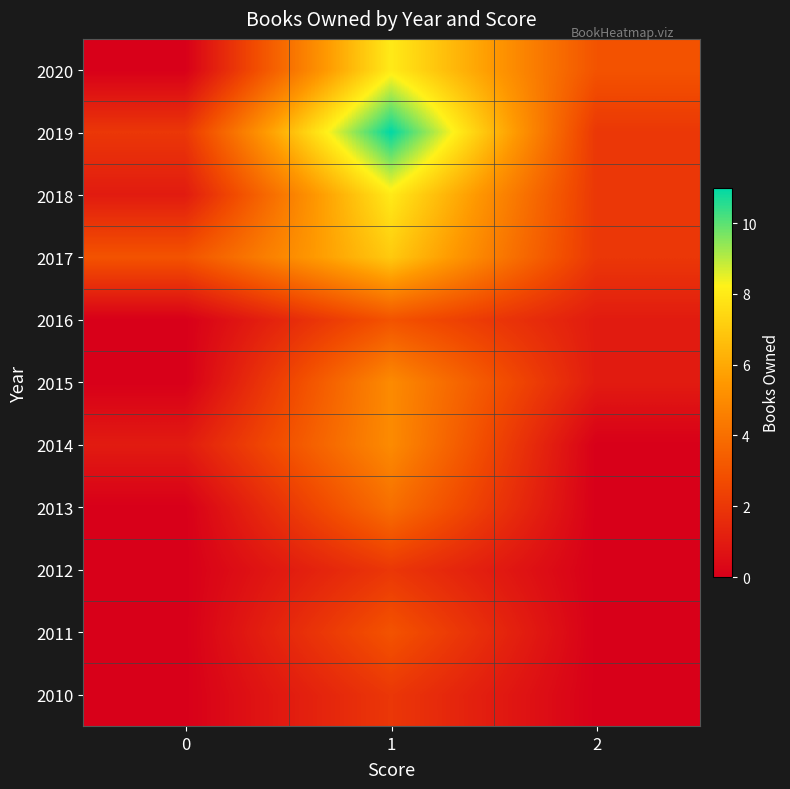

Which series has the widest spread of values?

2019